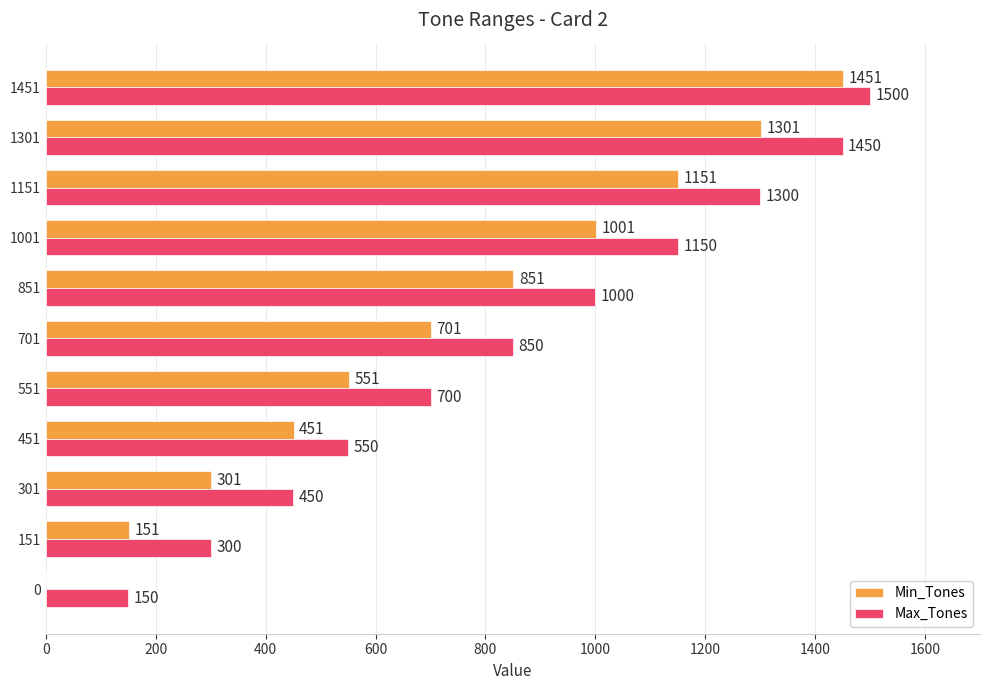

What is the sum of the Max_Tones values at 851 and 551?

1700